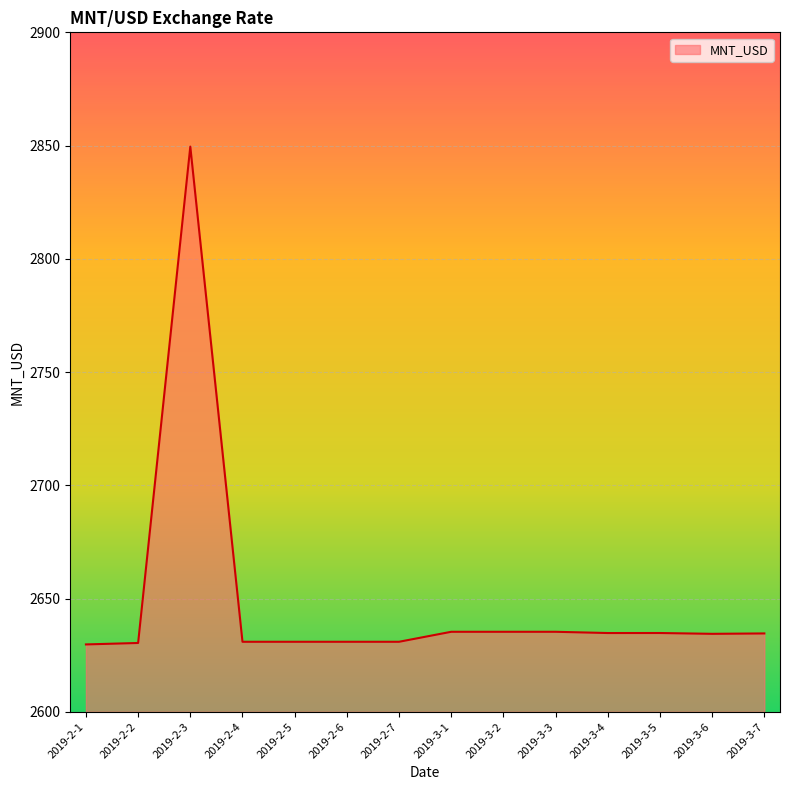

What position from the right is 2019-2-2?

13